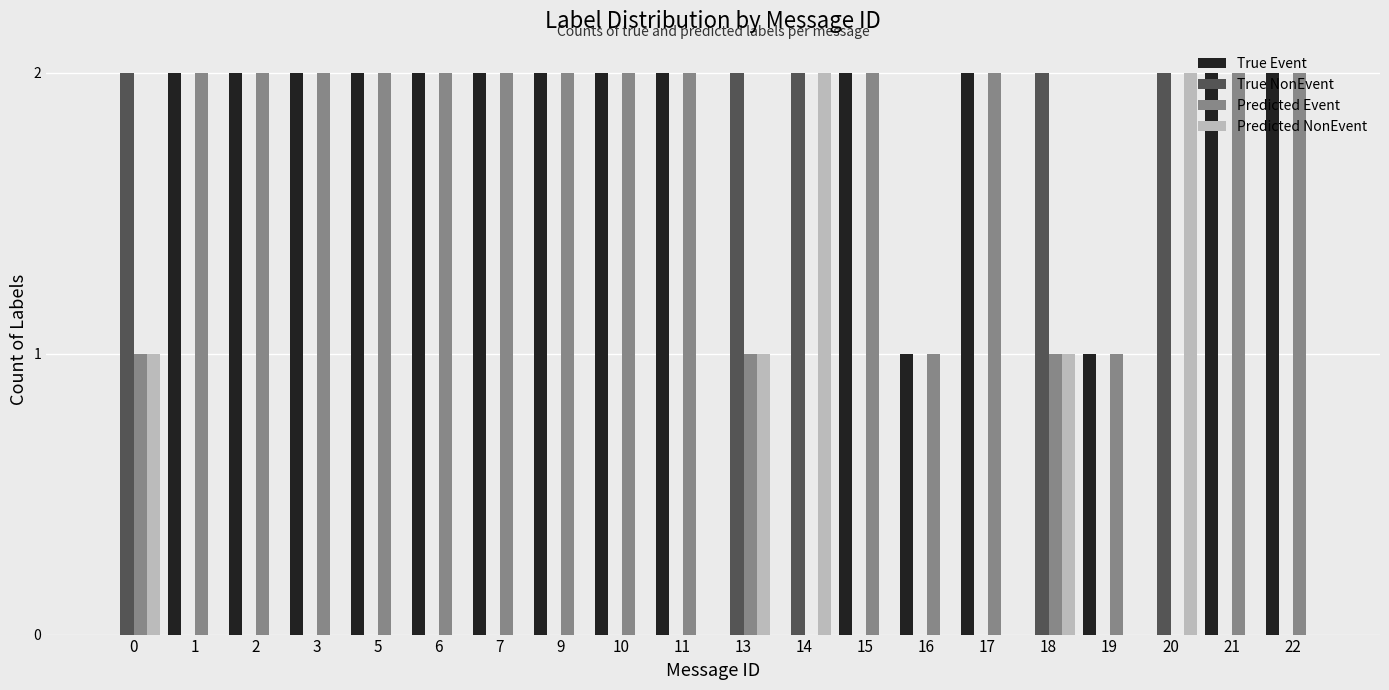

The value of True Event at 10 is 3. True or false?

False